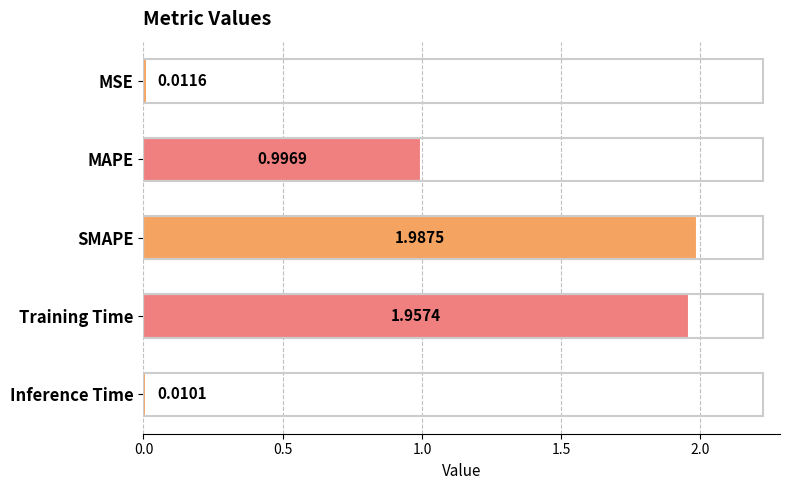

Are the bars grouped side by side (vs. stacked)?

No